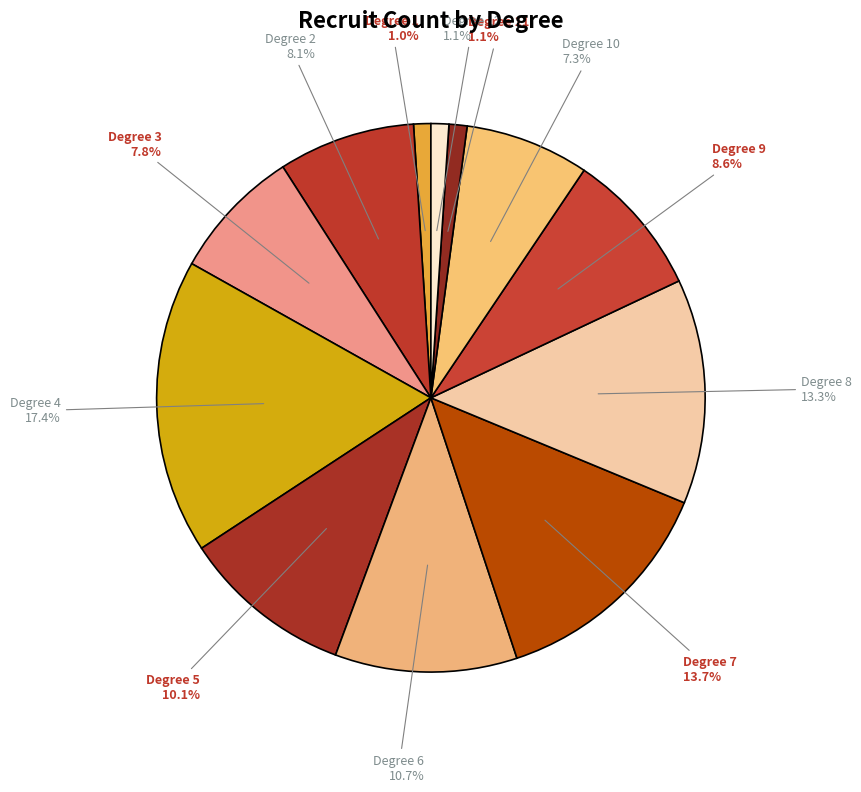

What percentage is the Degree 12 slice, to the nearest percent?

1%